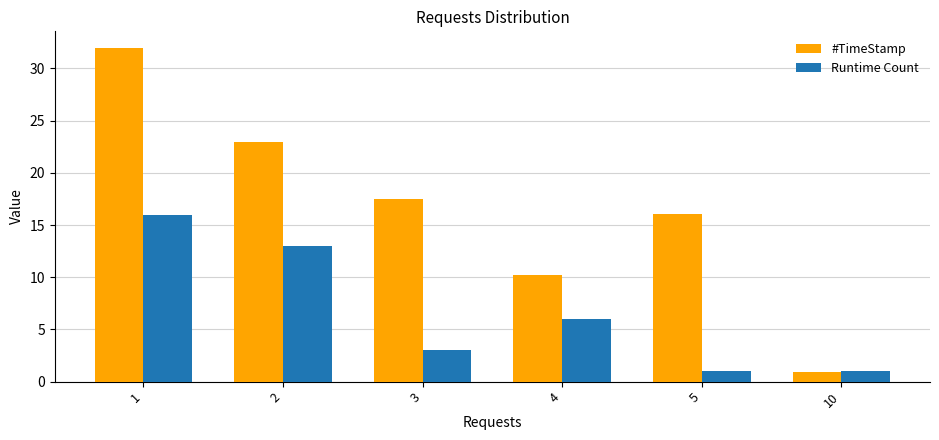

How many values in the Runtime Count series are below 6?

3